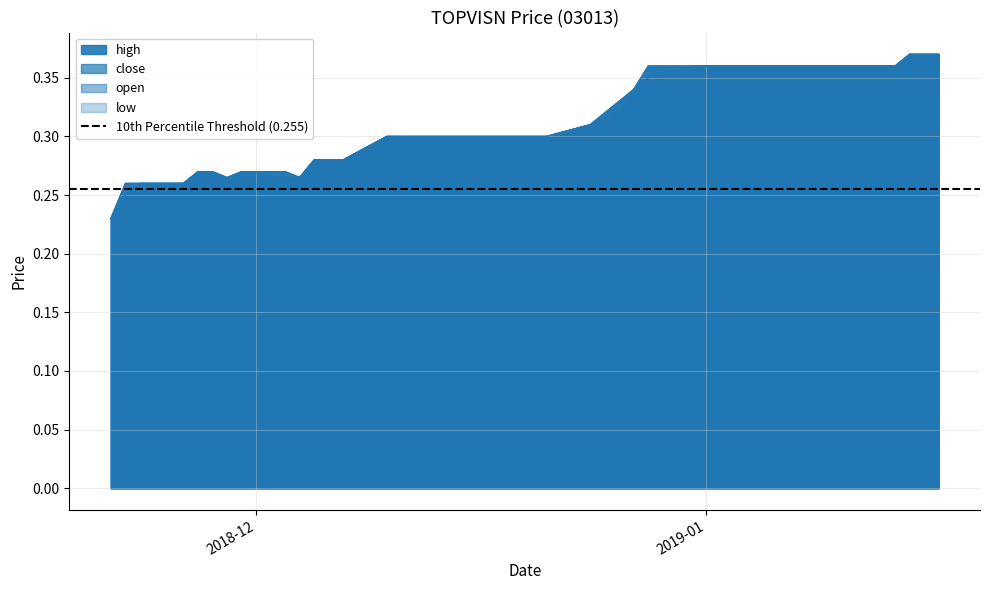

Reading right to left, list all the values displayed in this chart.

high: 0.4	0.4	0.4	0.4	0.4	0.4	0.4	0.4	0.4	0.4	0.4	0.4	0.4	0.4	0.3	0.3	0.3	0.3	0.3	0.3	0.3	0.3	0.3	0.3	0.3	0.3	0.3	0.3	0.3	0.3	0.3	0.3	0.3	0.3	0.3	0.3	0.3	0.3	0.3	0.2
close: 0.4	0.4	0.4	0.4	0.4	0.4	0.4	0.4	0.4	0.4	0.4	0.4	0.4	0.4	0.3	0.3	0.3	0.3	0.3	0.3	0.3	0.3	0.3	0.3	0.3	0.3	0.3	0.3	0.3	0.3	0.3	0.3	0.3	0.3	0.3	0.3	0.3	0.3	0.2	0.2
open: 0.4	0.4	0.4	0.4	0.4	0.4	0.4	0.4	0.4	0.4	0.4	0.4	0.4	0.3	0.3	0.3	0.3	0.3	0.3	0.3	0.3	0.3	0.3	0.3	0.3	0.3	0.3	0.3	0.3	0.3	0.3	0.3	0.3	0.3	0.3	0.3	0.3	0.3	0.3	0.2
low: 0.4	0.4	0.4	0.4	0.4	0.4	0.4	0.4	0.4	0.4	0.4	0.4	0.4	0.3	0.3	0.3	0.3	0.3	0.3	0.3	0.3	0.3	0.3	0.3	0.3	0.3	0.3	0.3	0.3	0.3	0.3	0.3	0.3	0.3	0.3	0.3	0.3	0.3	0.2	0.2